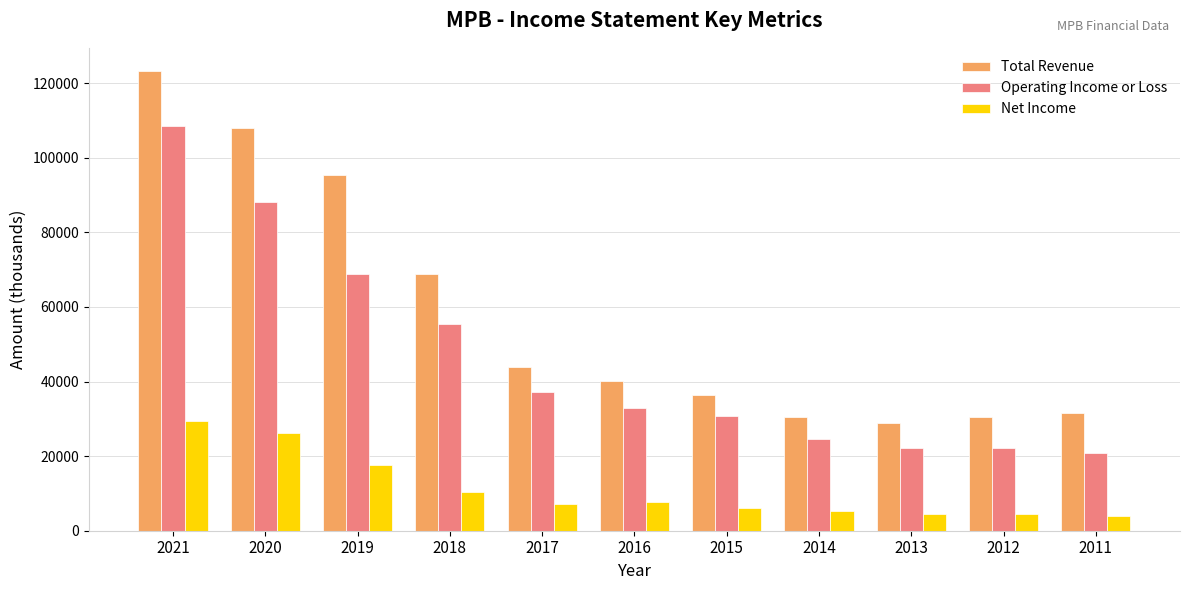

Count the number of categories in the chart.

11